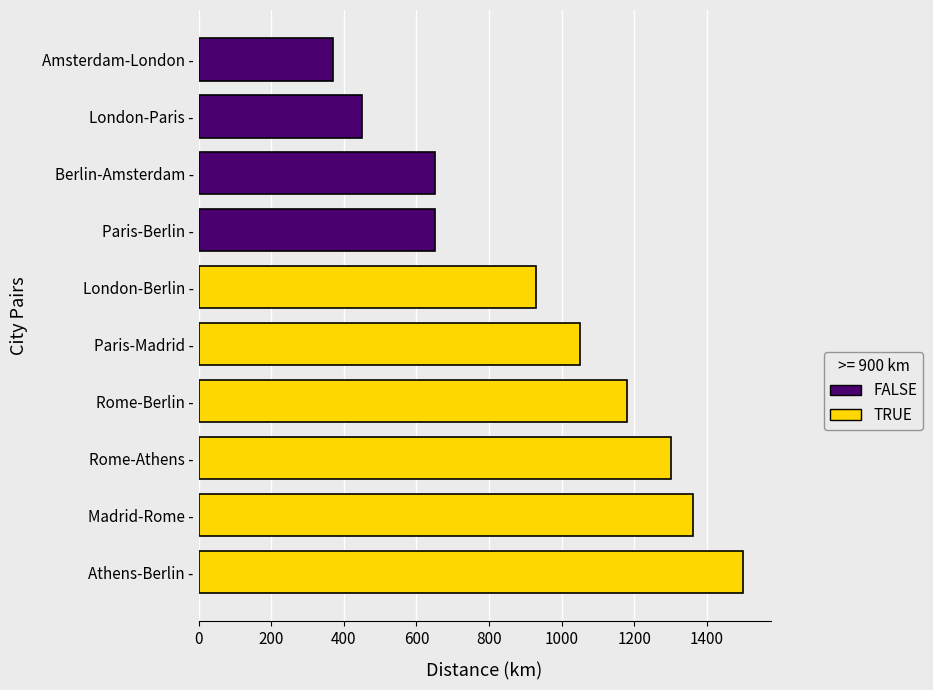

Reading left to right, what are all the values shown in this chart?

450	930	650	1050	1360	1180	650	370	1300	1500